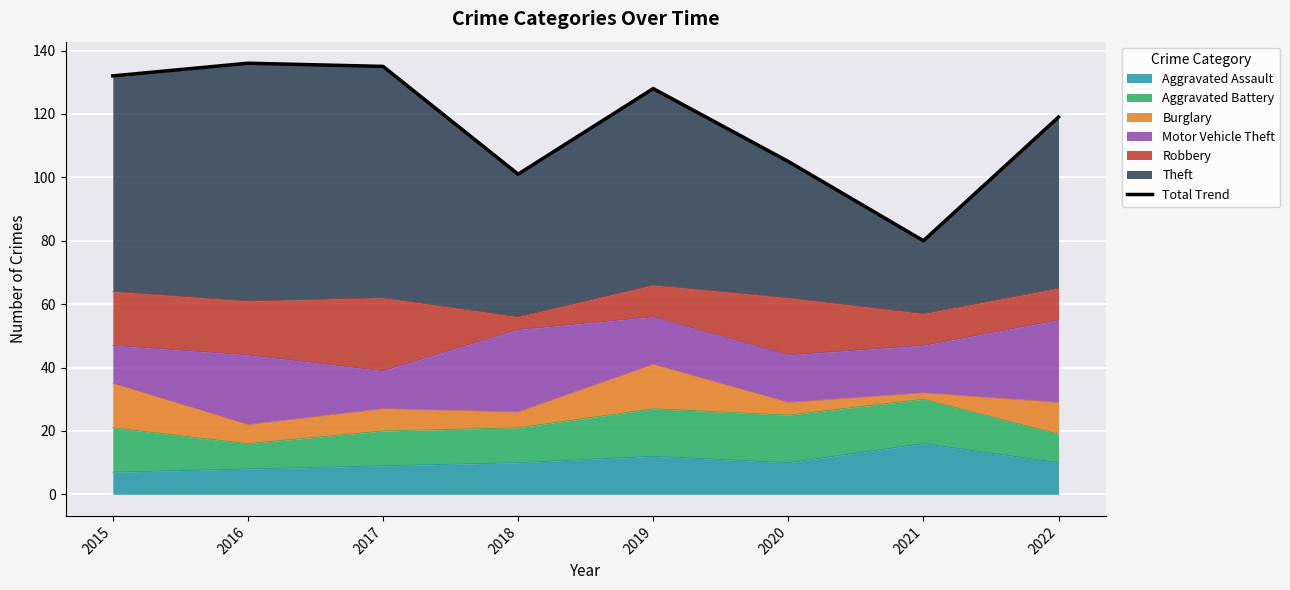

What is the difference between the maximum and minimum values?

56